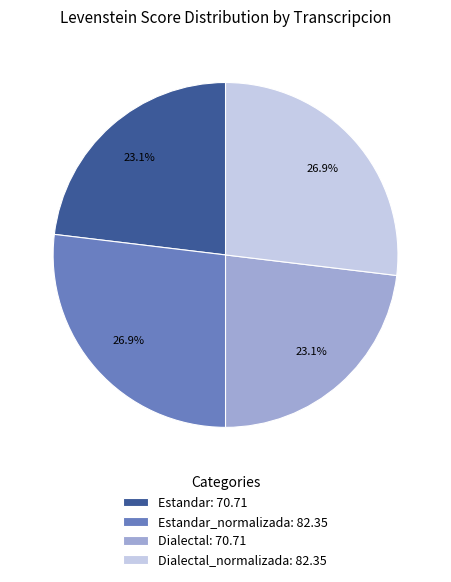

What percentage do Dialectal: 70.71 and Dialectal_normalizada: 82.35 together represent?

50.0%